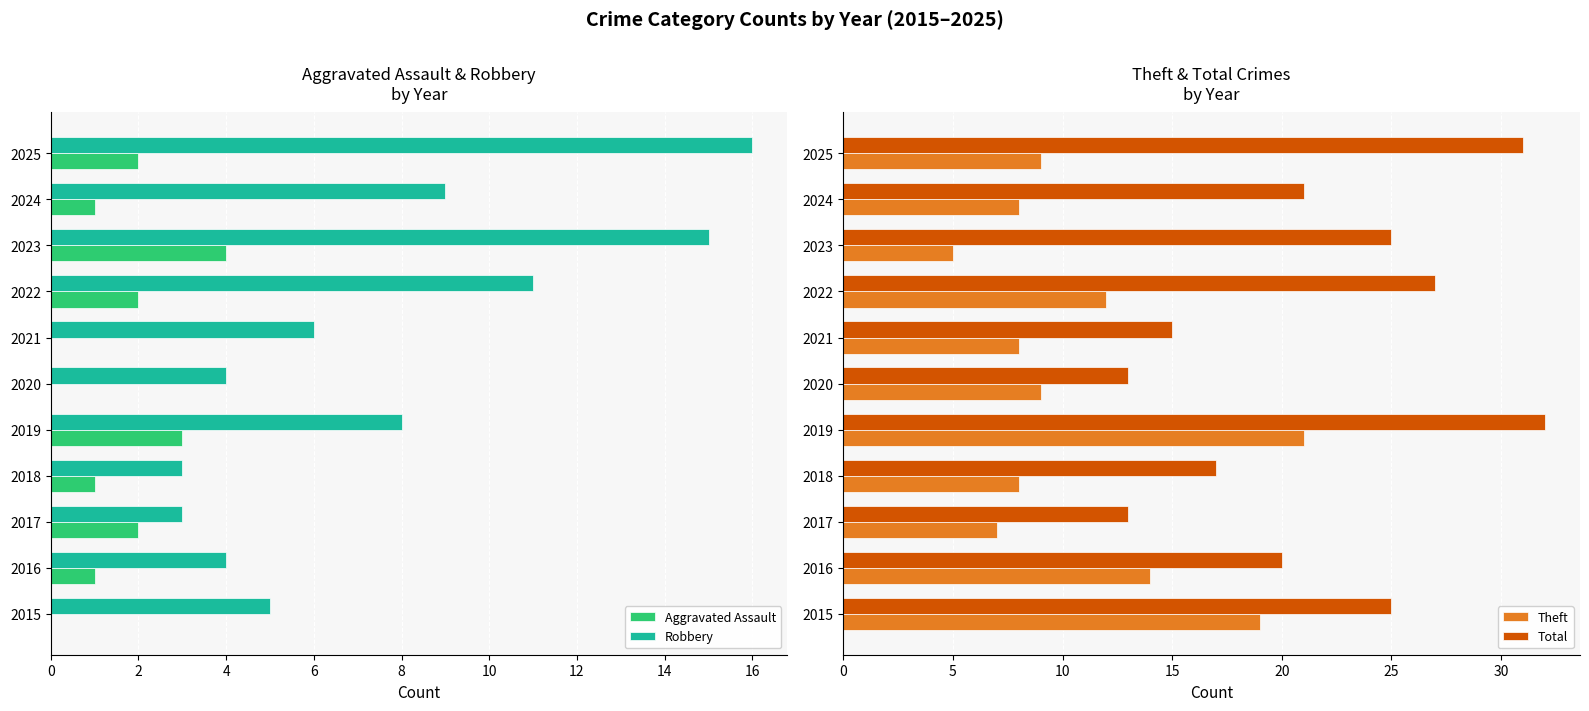

The value of Total at 2019 is 53. True or false?

False